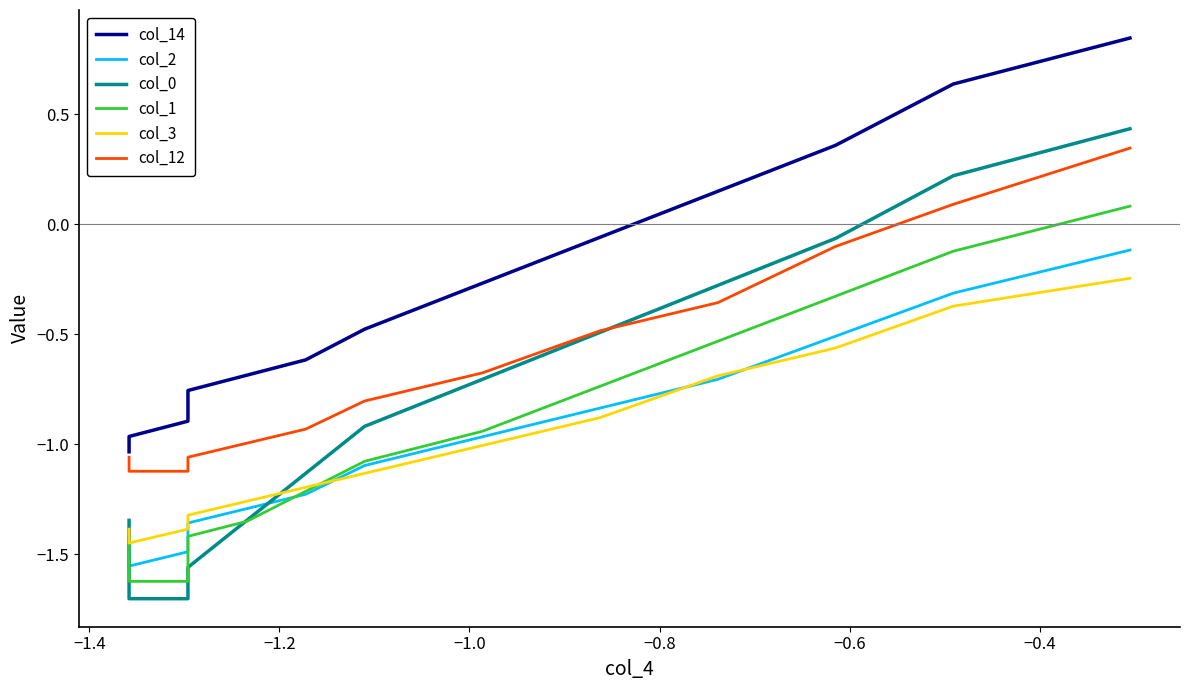

True or false: col_3 has more than 0 points higher than both neighbors.

False